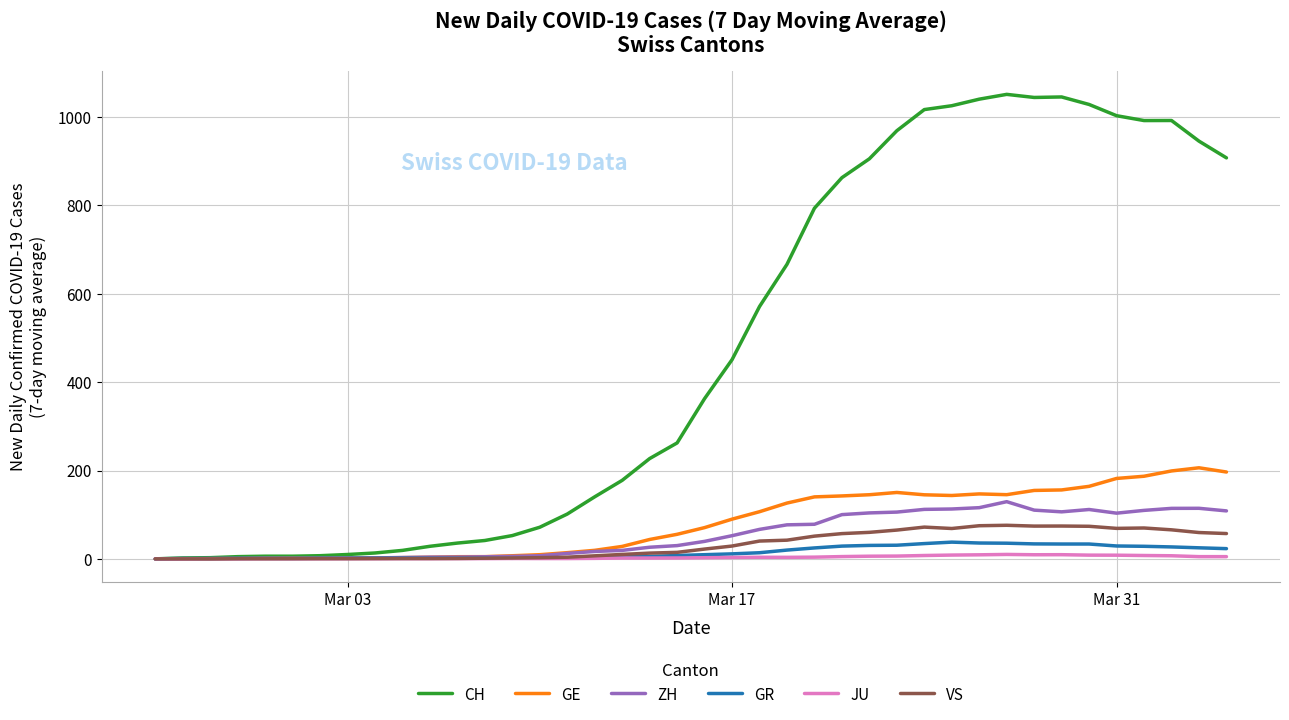

Which series has the largest range (max minus min)?

CH